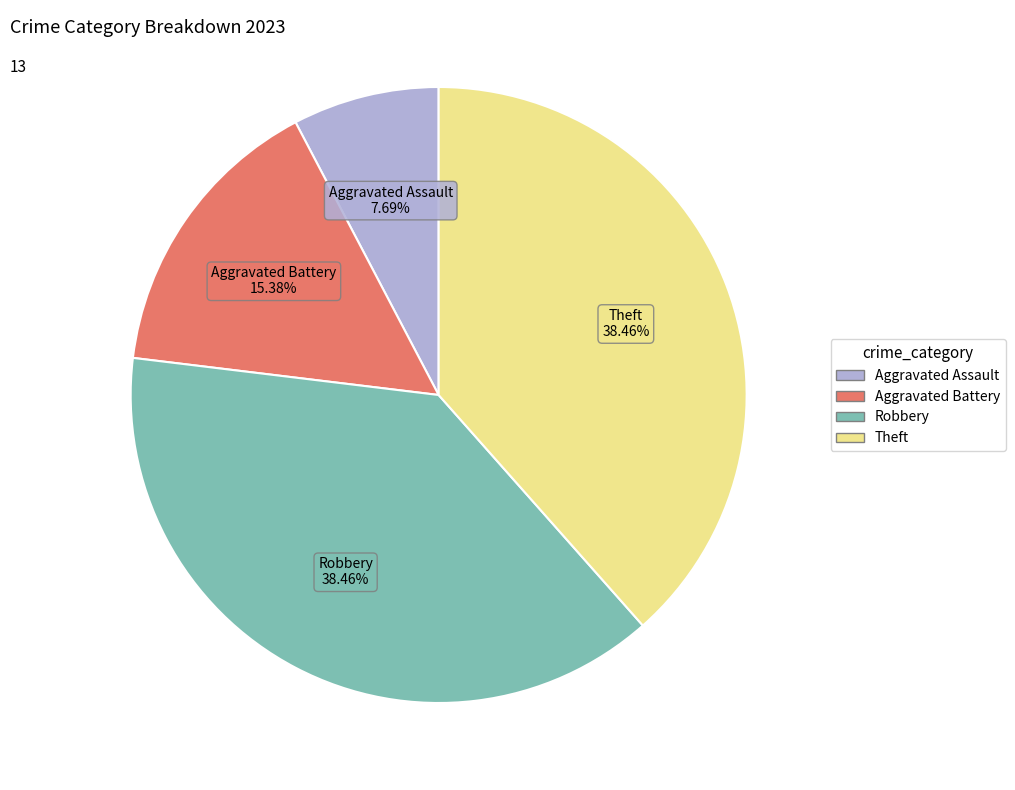

To the nearest percent, what portion does Aggravated Assault represent?

8%